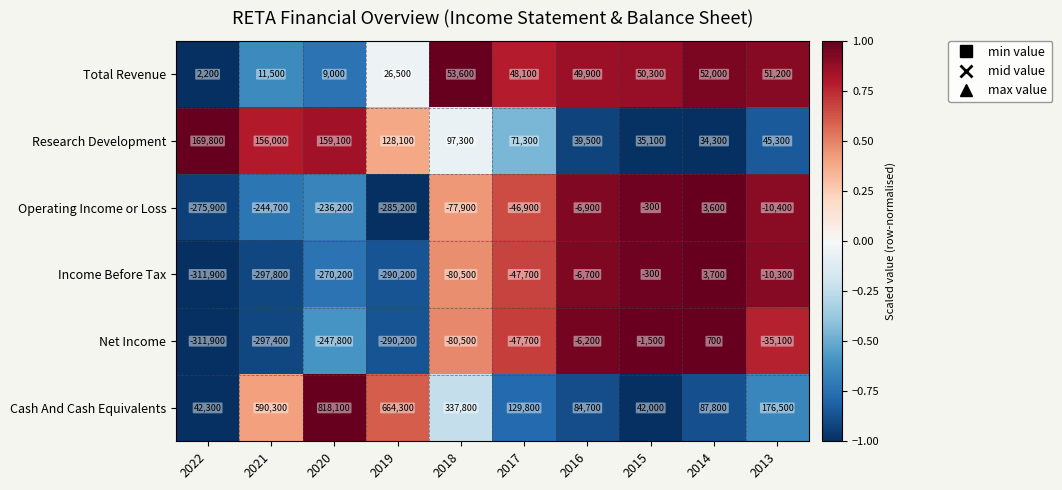

What is the smallest value displayed?

-311900